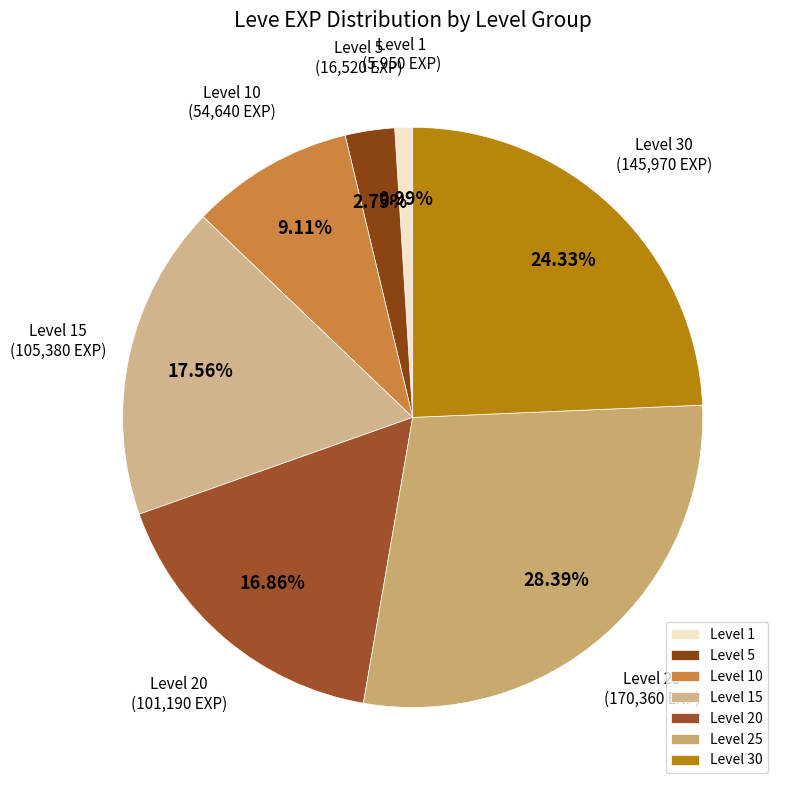

To the nearest percent, what is the difference between the largest and smallest slice percentages?

27%